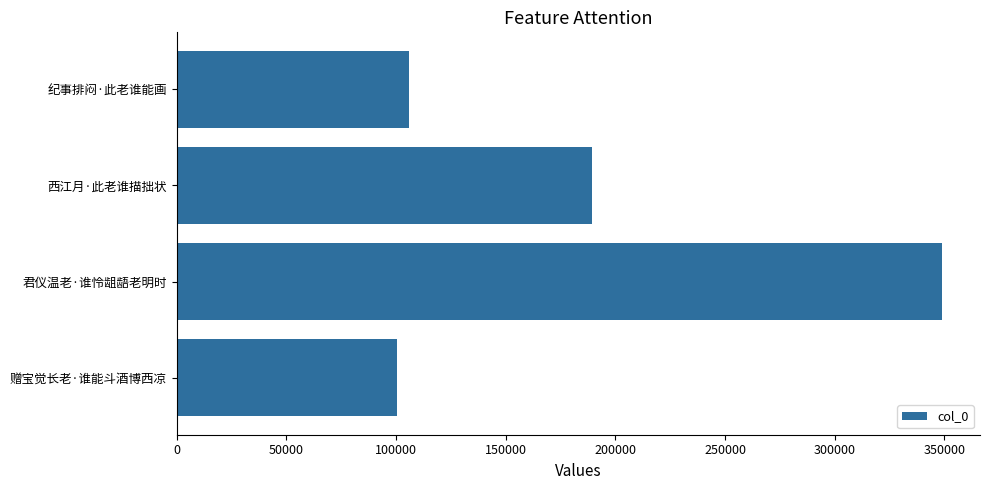

List the labels in order of value, smallest first.

赠宝觉长老·谁能斗酒博西凉, 纪事排闷·此老谁能画, 西江月·此老谁描拙状, 君仪温老·谁怜龃龉老明时